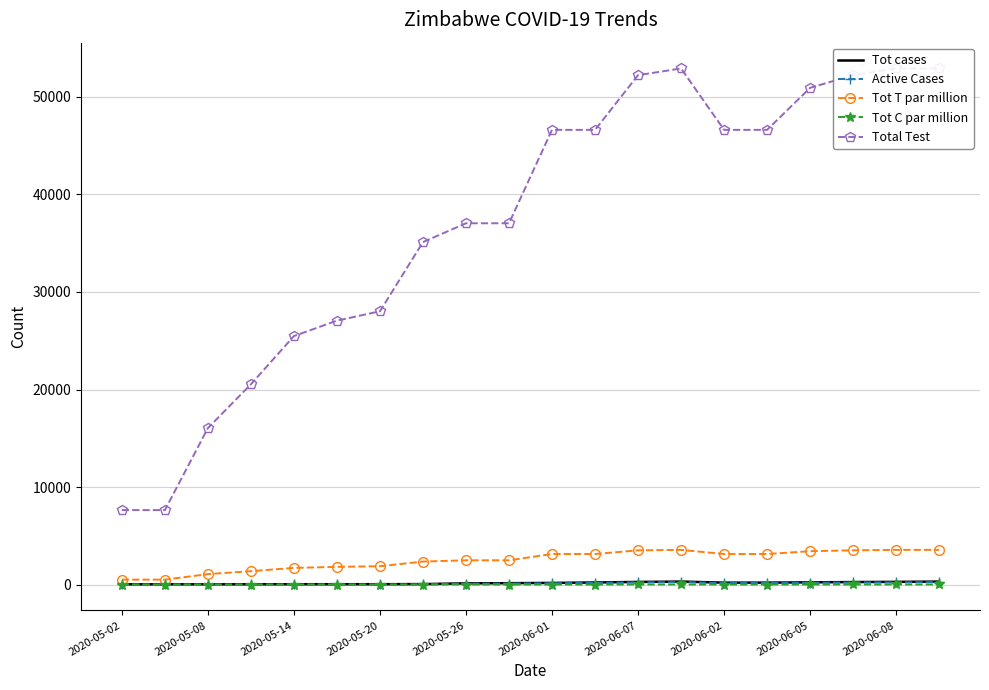

What is the highest value of the Tot T par million series?

3563